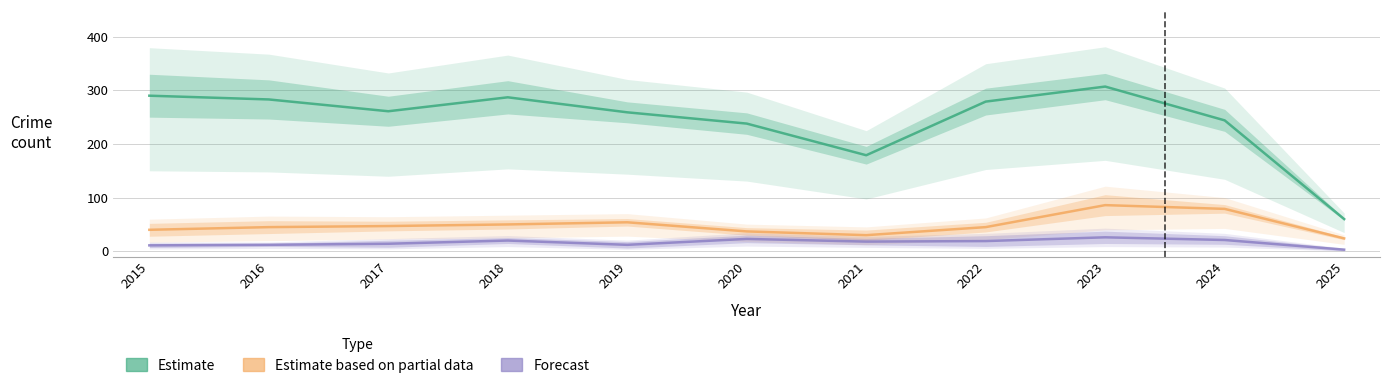

What is the value of the Theft point at the 3rd from the left?

261